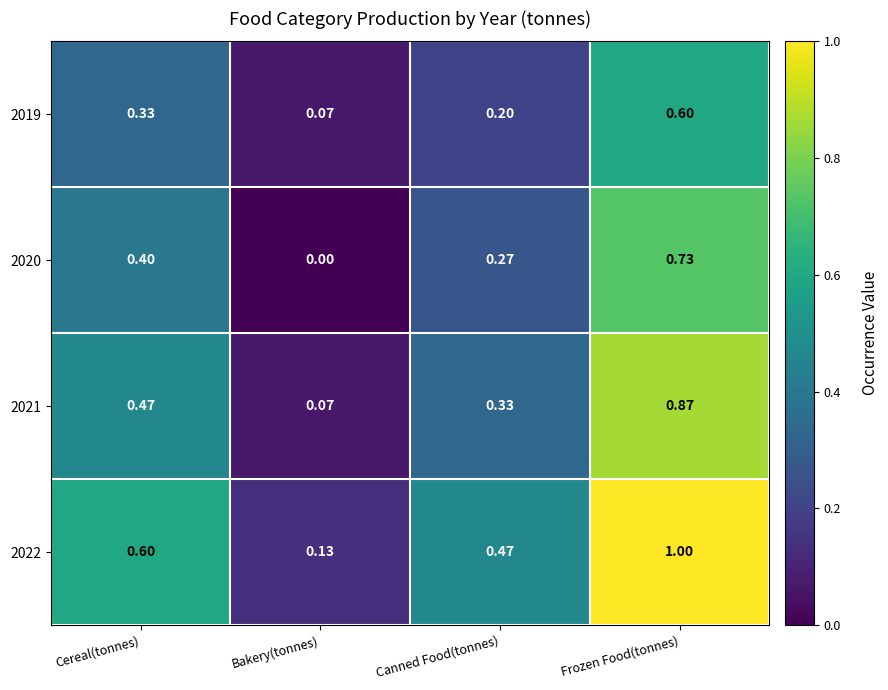

At which label is 2020 closest to 0?

Bakery(tonnes)